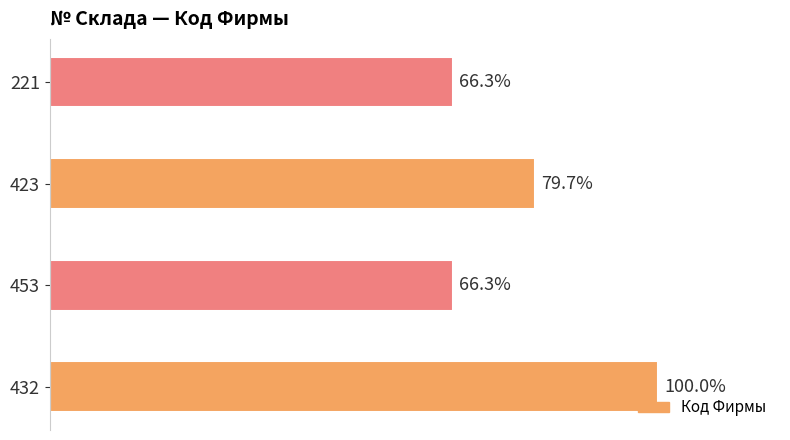

Are the bars horizontal?

Yes